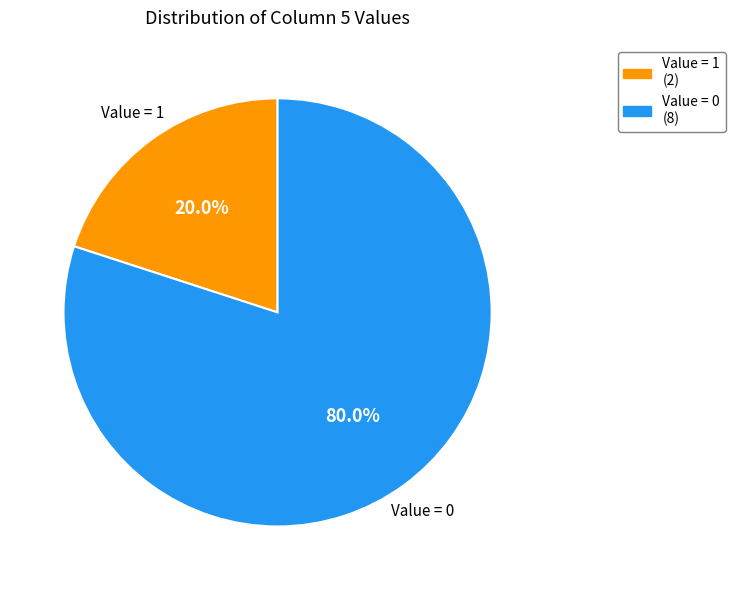

Is there a majority slice in this chart?

Yes